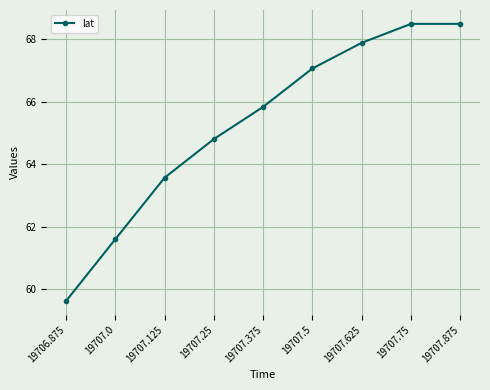

What is the smallest value displayed?

59.6